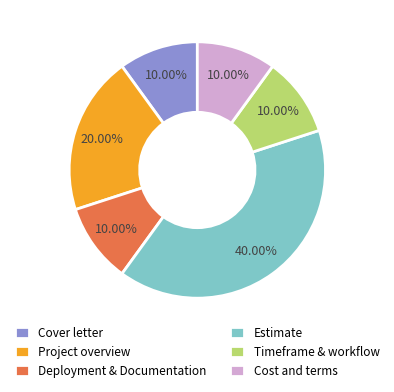

What is the ratio of the value at Estimate to the value at Cost and terms?

4.0